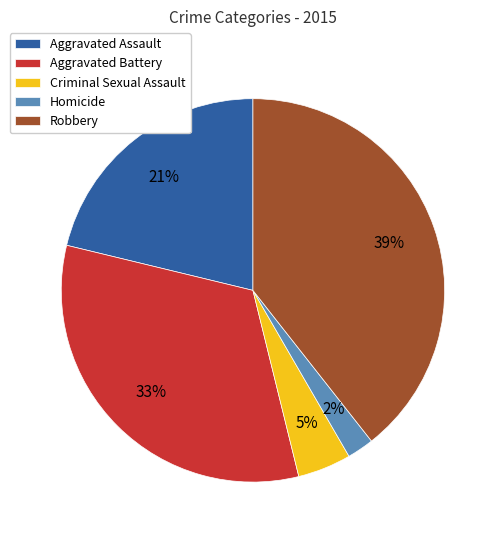

Between Aggravated Assault and Criminal Sexual Assault, which is larger?

Aggravated Assault